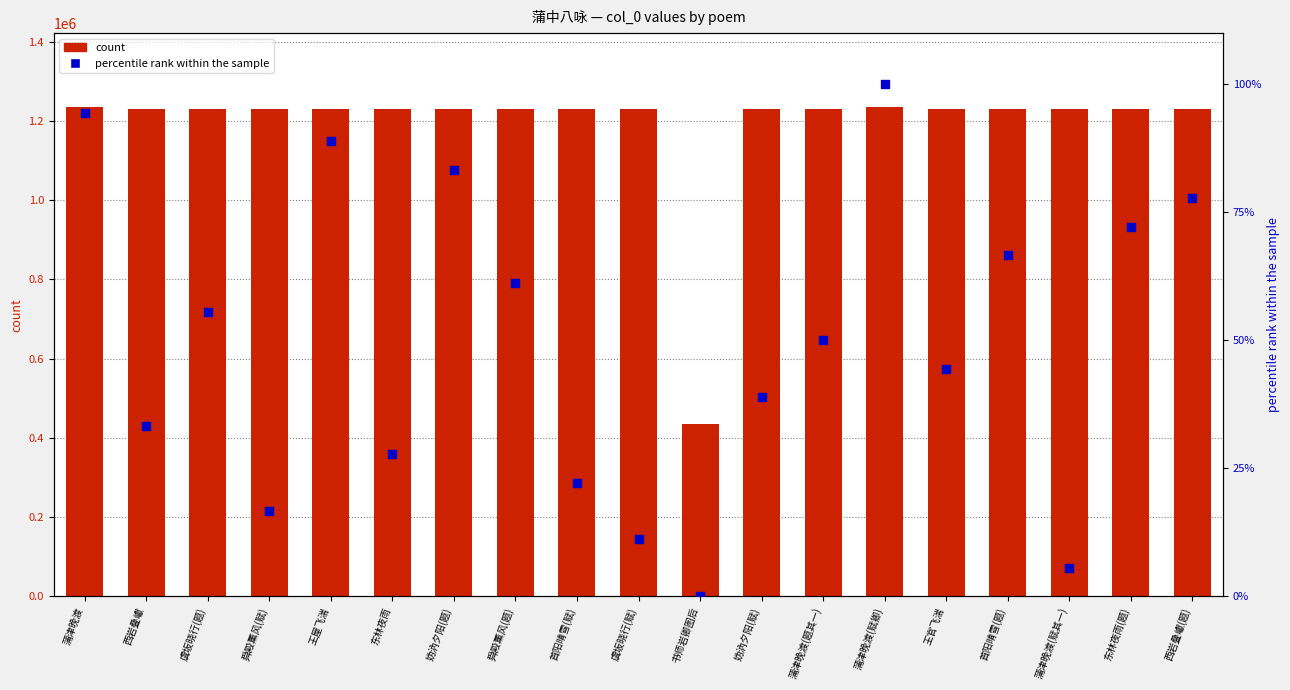

What is the total value across all series at 书师岩卿图后?

436175.0